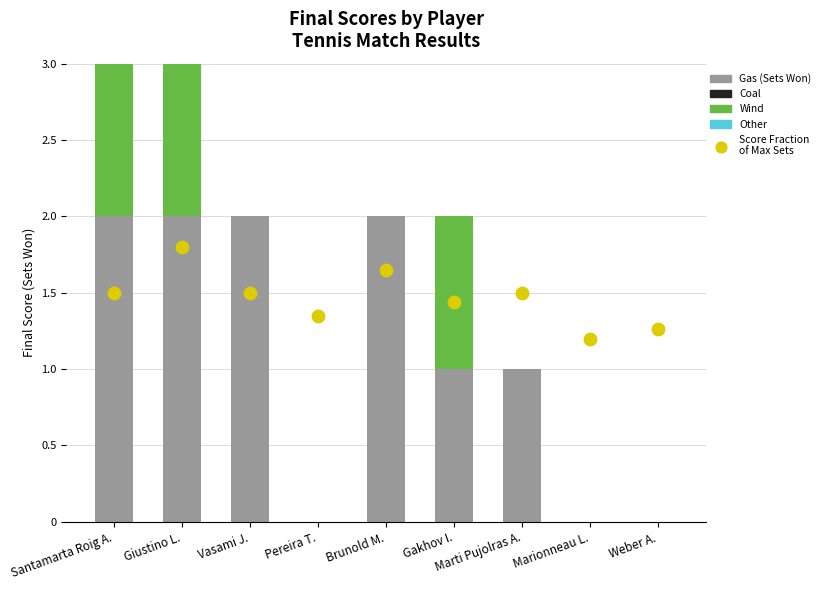

At how many categories does at least one series exceed 1?

9